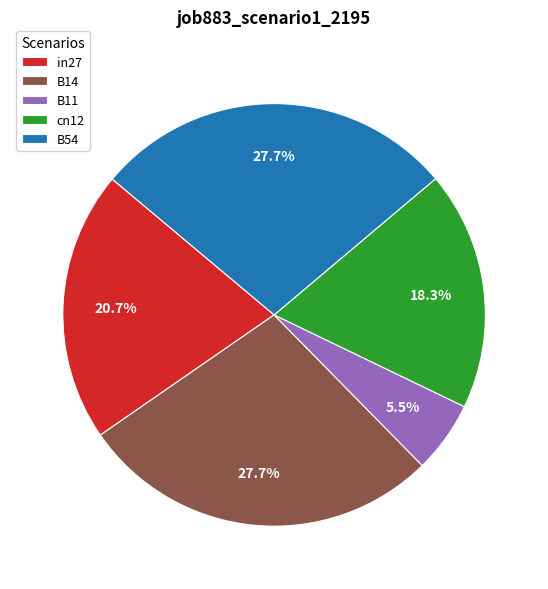

How many segments does this pie chart have?

5